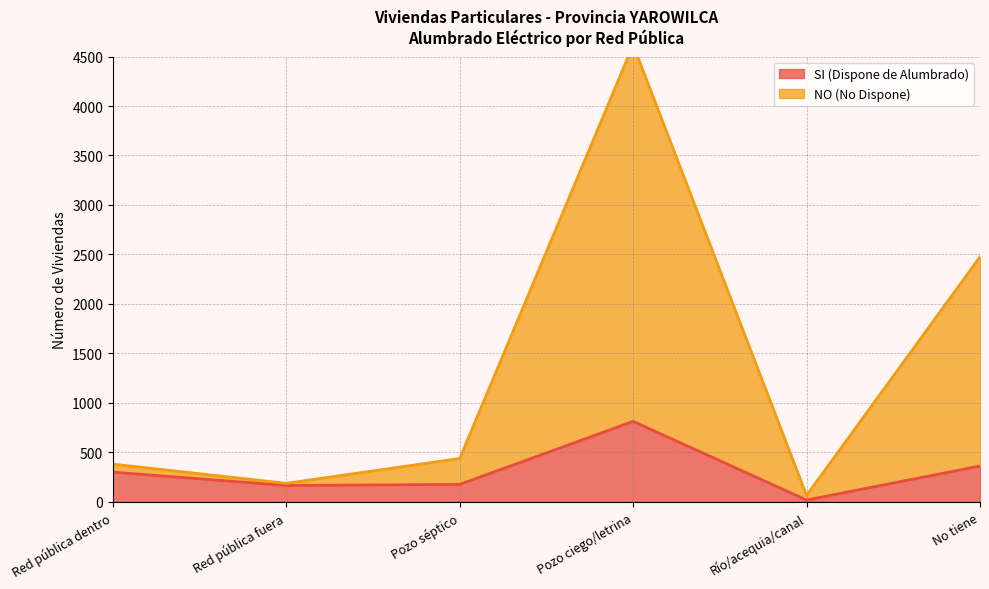

What is the label of the 2nd point from the left?

Red pública fuera